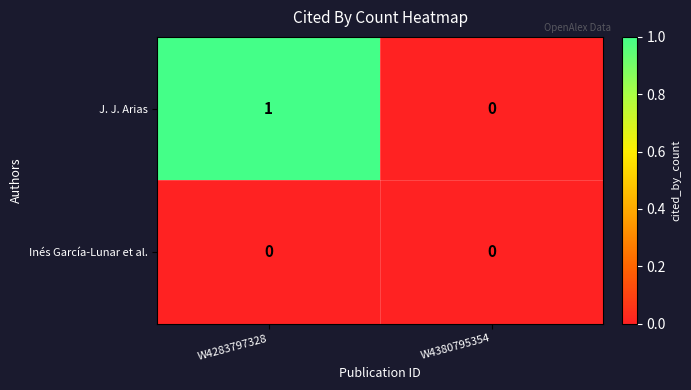

Reading right to left, transcribe all the data shown in this chart.

J. J. Arias: 0	1
Inés García-Lunar et al.: 0	0